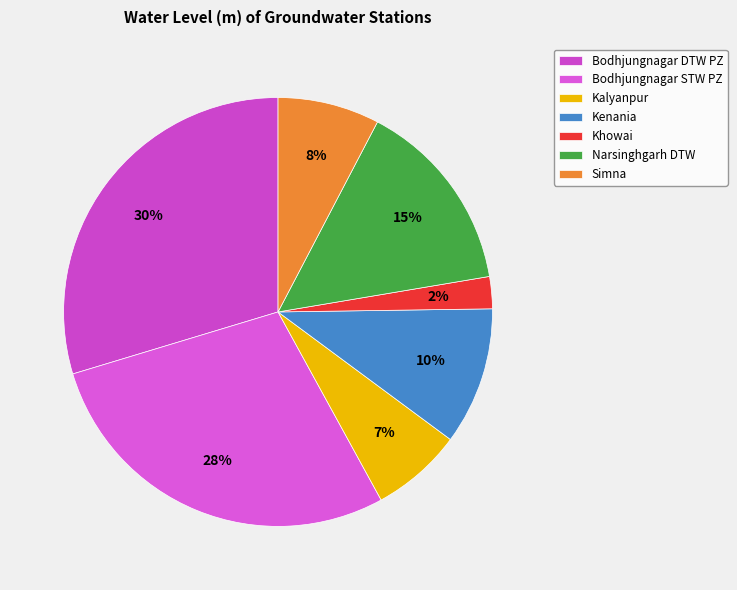

To the nearest percent, what is the average slice percentage?

14%